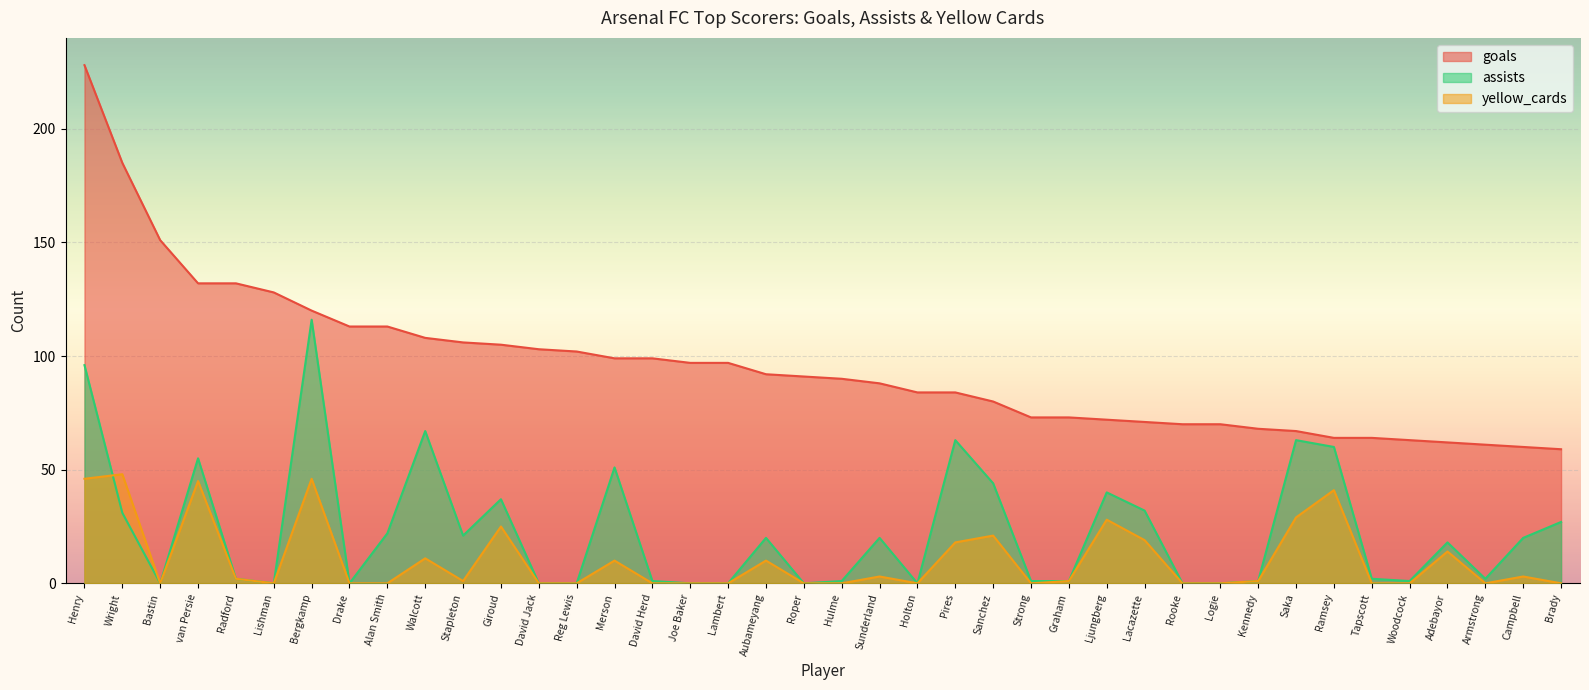

Where is the first local maximum for assists?

van Persie